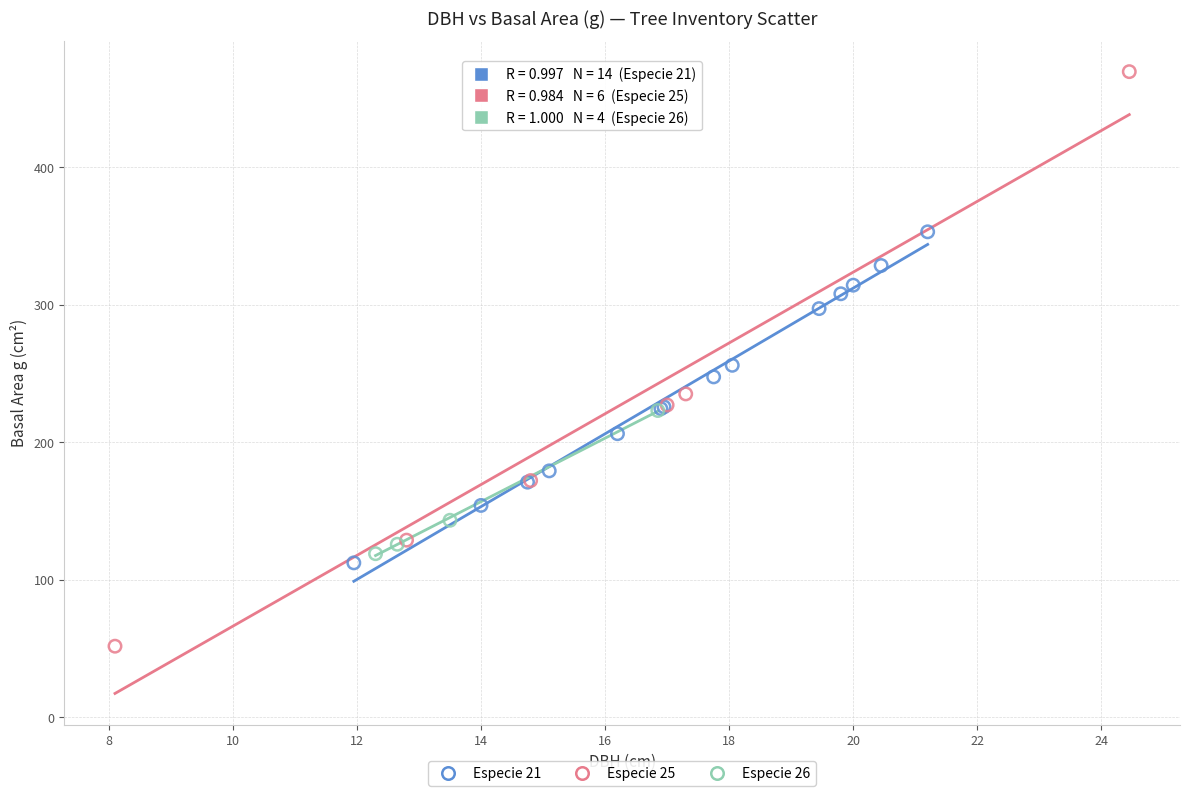

Which series reaches the maximum Y coordinate?

Especie 25